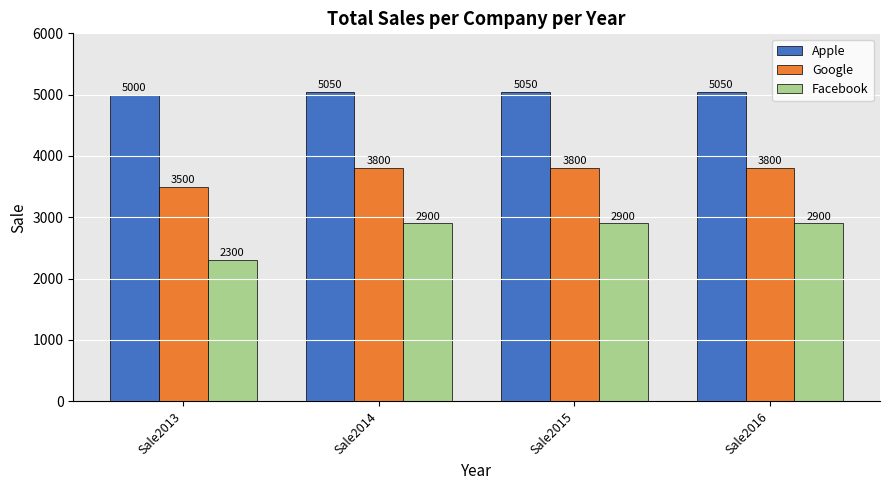

List the series in order of their peak value, highest first.

Apple, Google, Facebook